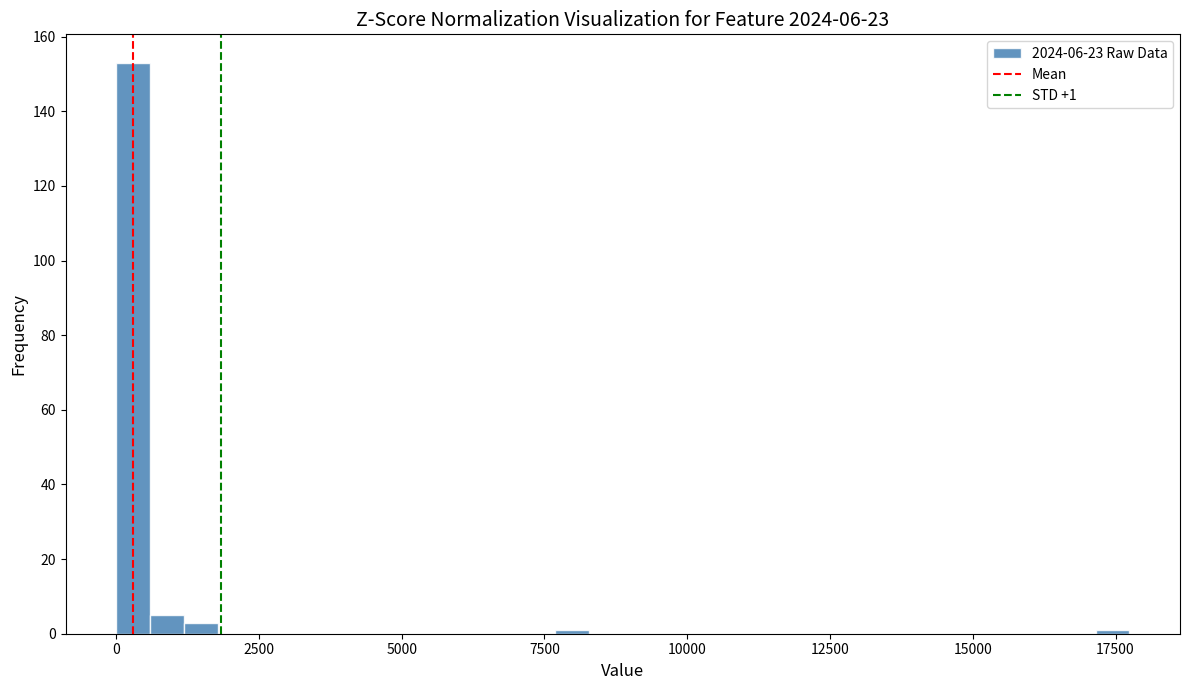

Around what value on the x-axis is the tallest bar? Give the approximate position of its centre, as read against the axis.

500